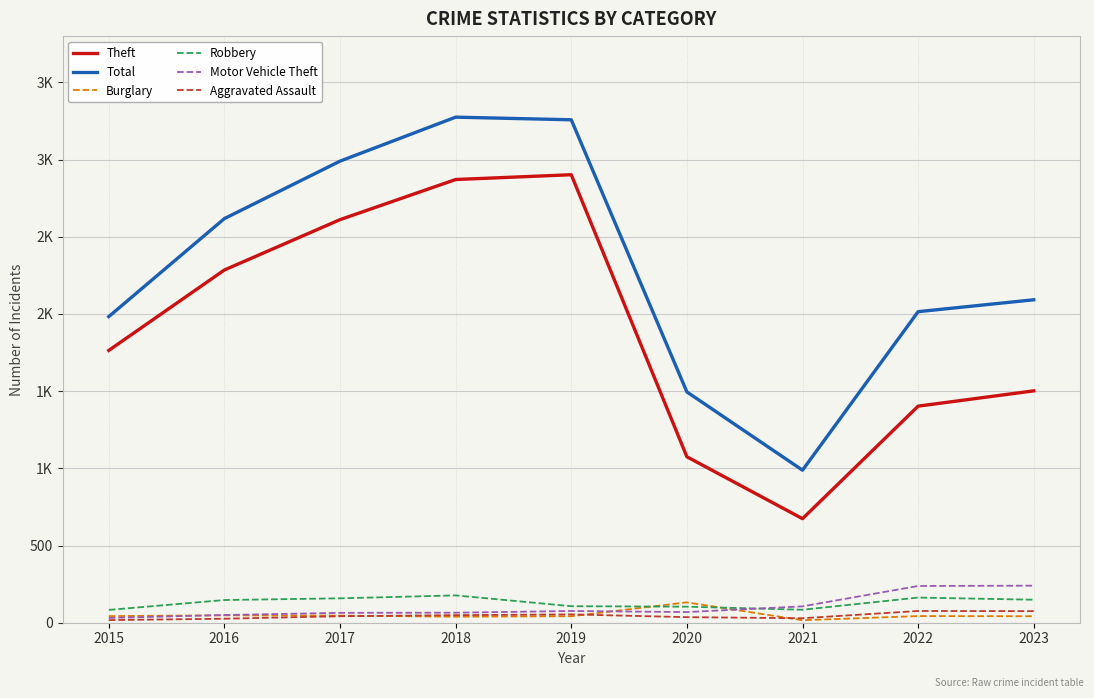

Reading right to left, extract all data points from this chart.

Theft: 2023=1502	2022=1403	2021=674	2020=1075	2019=2902	2018=2871	2017=2611	2016=2285	2015=1764
Total: 2023=2092	2022=2015	2021=988	2020=1495	2019=3258	2018=3275	2017=2990	2016=2618	2015=1983
Burglary: 2023=42	2022=43	2021=16	2020=132	2019=42	2018=39	2017=46	2016=48	2015=43
Robbery: 2023=149	2022=163	2021=84	2020=104	2019=107	2018=177	2017=158	2016=147	2015=83
Motor Vehicle Theft: 2023=240	2022=238	2021=106	2020=69	2019=76	2018=65	2017=64	2016=50	2015=31
Aggravated Assault: 2023=75	2022=76	2021=29	2020=36	2019=54	2018=49	2017=42	2016=26	2015=17